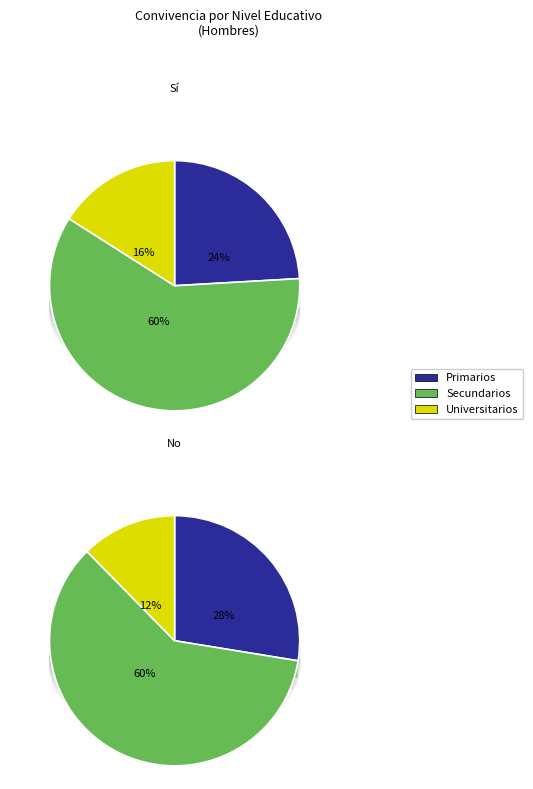

To the nearest percent, what percentage of the pie is Universitarios?

16%